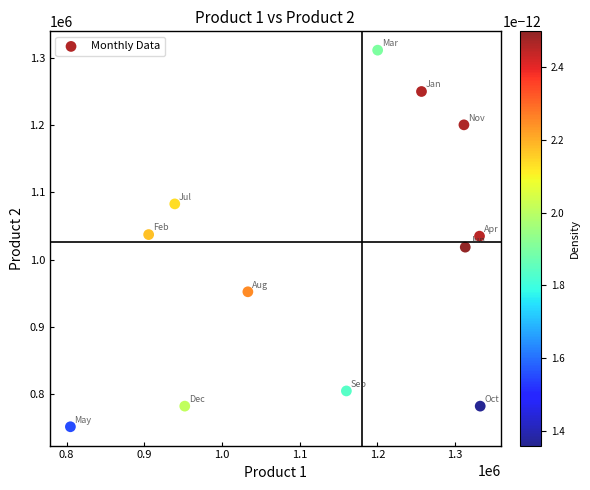

What is the average Y value?

1000583